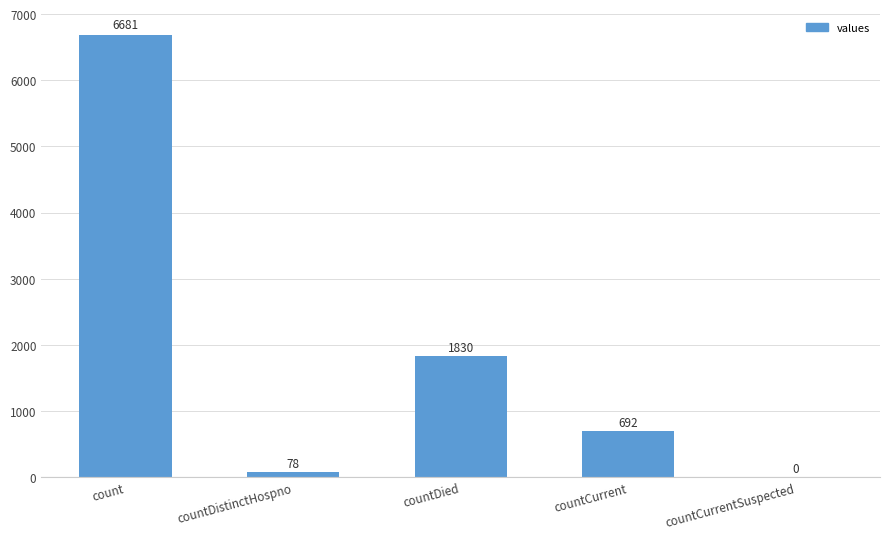

How many distinct data groups are displayed?

1